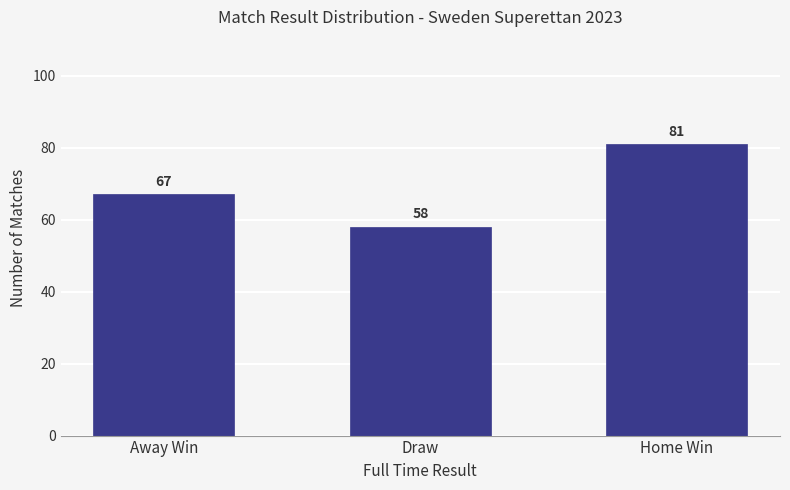

Read the value at Draw, to the nearest 5.

60